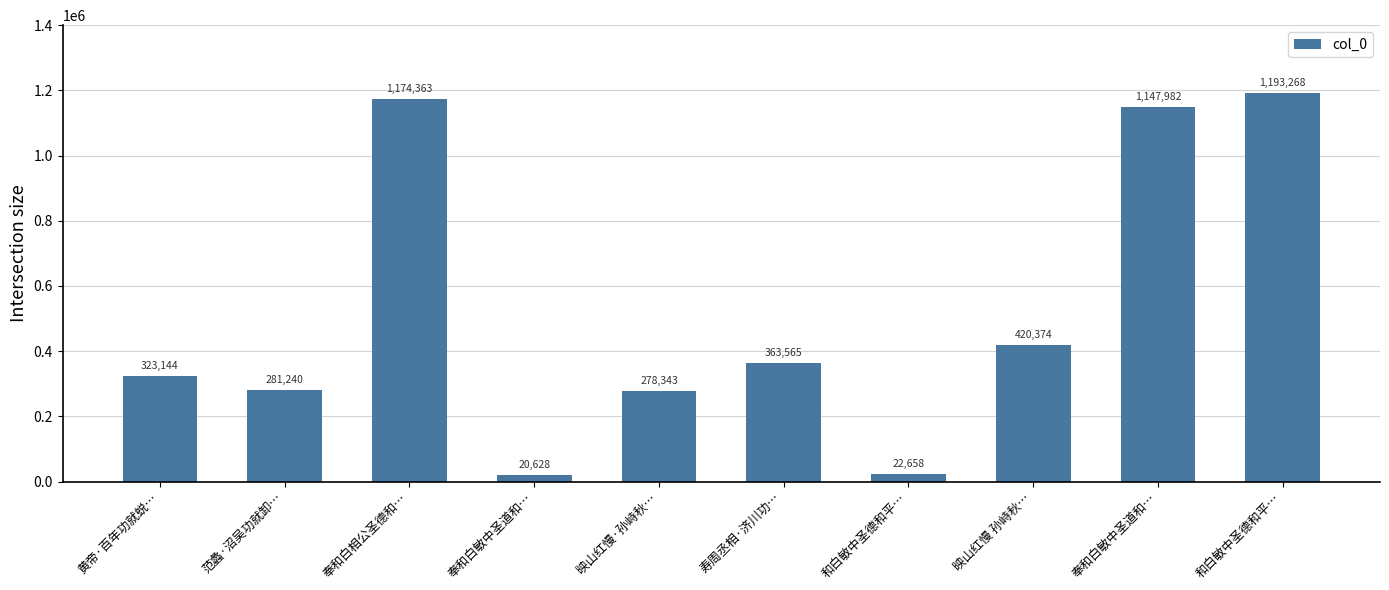

Is it true that the value at 范蠡·沼吴功就卸… is 281240?

True